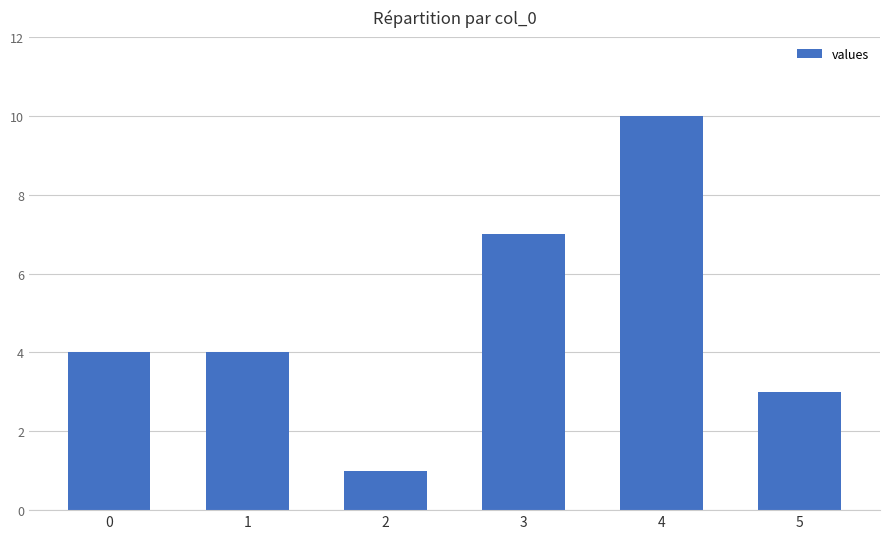

What is the approximate value at 3?

7